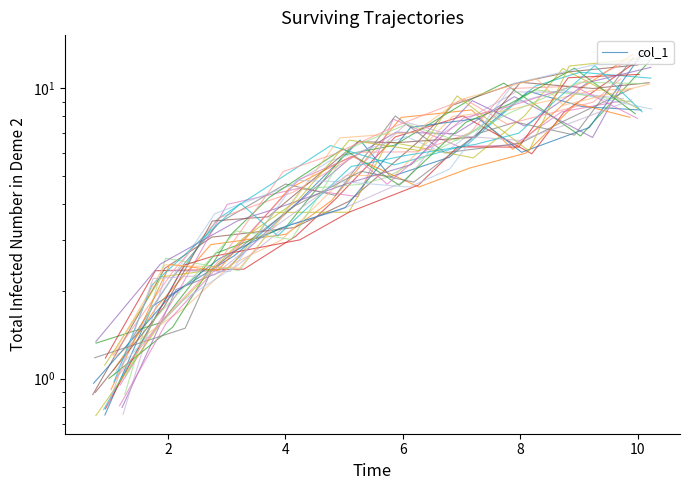

The chart shows a value of 15.2 at 8. True or false?

False